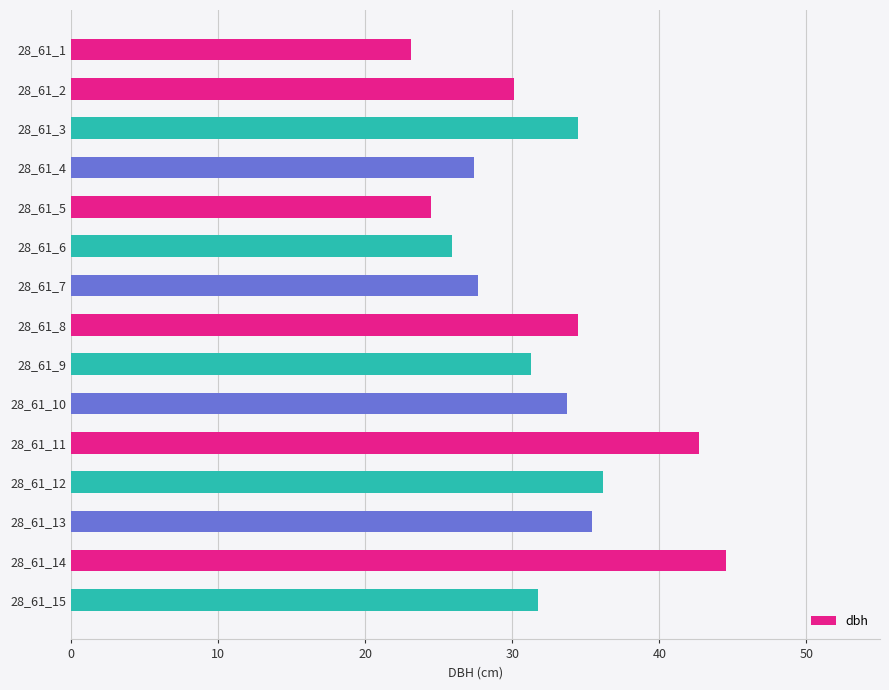

What is the average value?

32.2